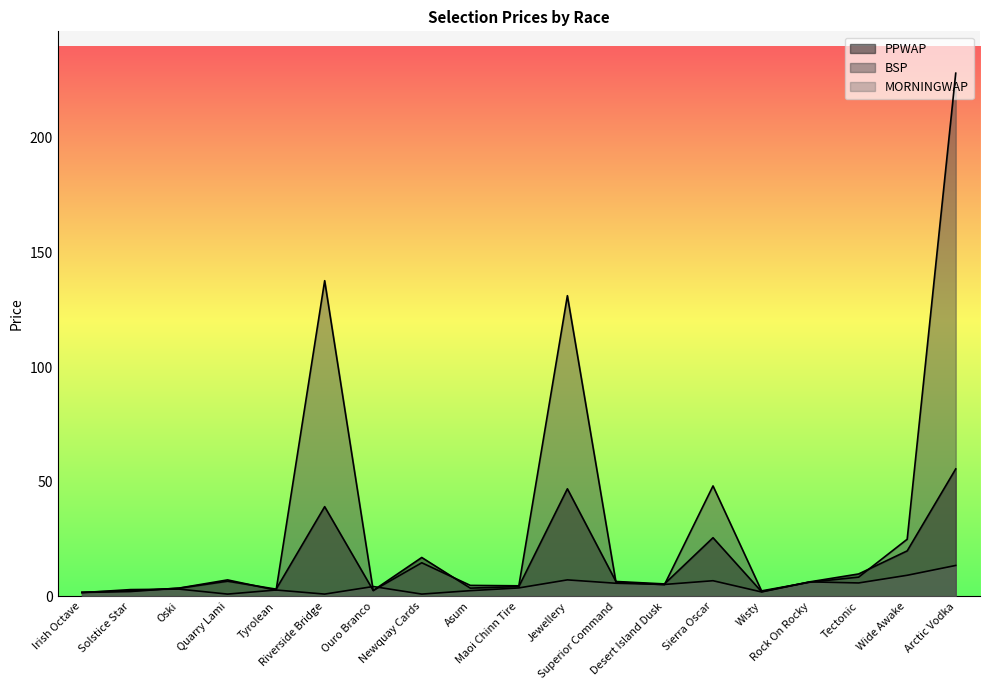

What are all the series names shown in the legend?

PPWAP, BSP, MORNINGWAP